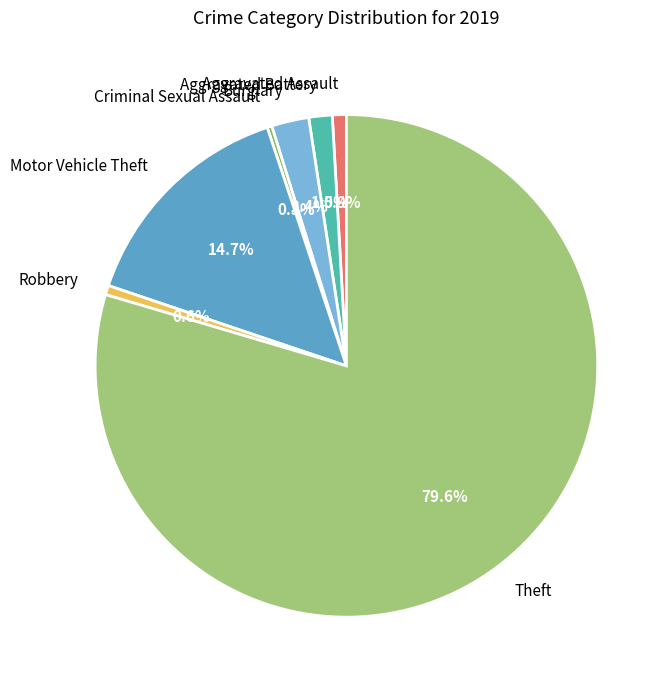

To the nearest percent, what percentage of the pie is Robbery?

1%